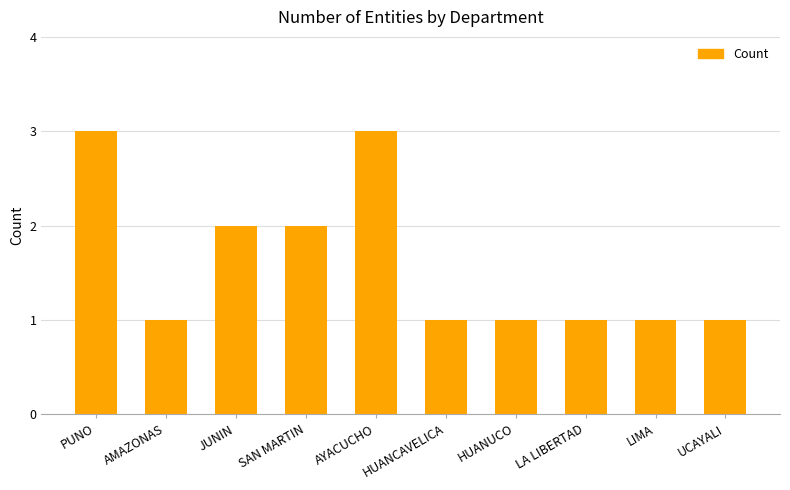

The value at AYACUCHO is 5. True or false?

False